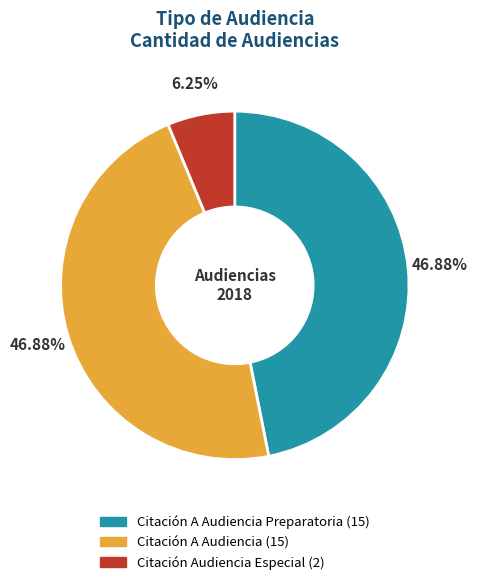

Is there a majority slice in this chart?

No